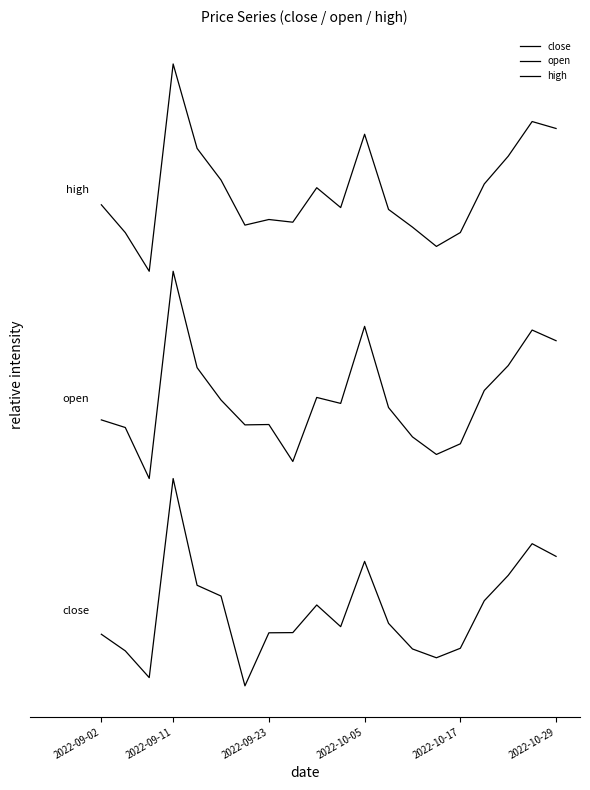

How many interior local valleys does the high series have?

5